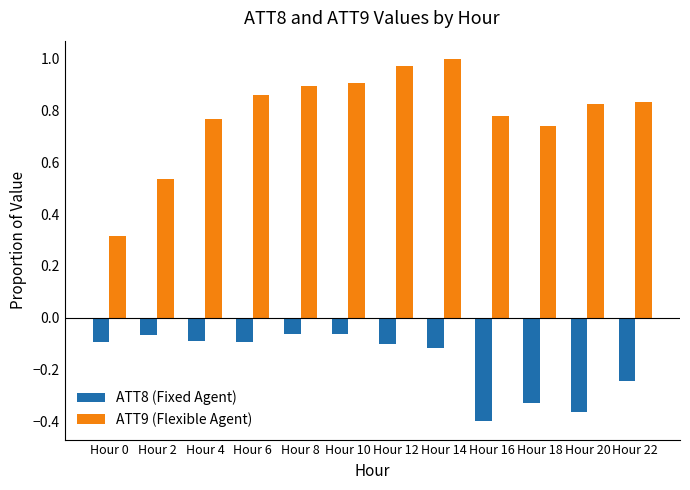

How many bars are there in each group?

2